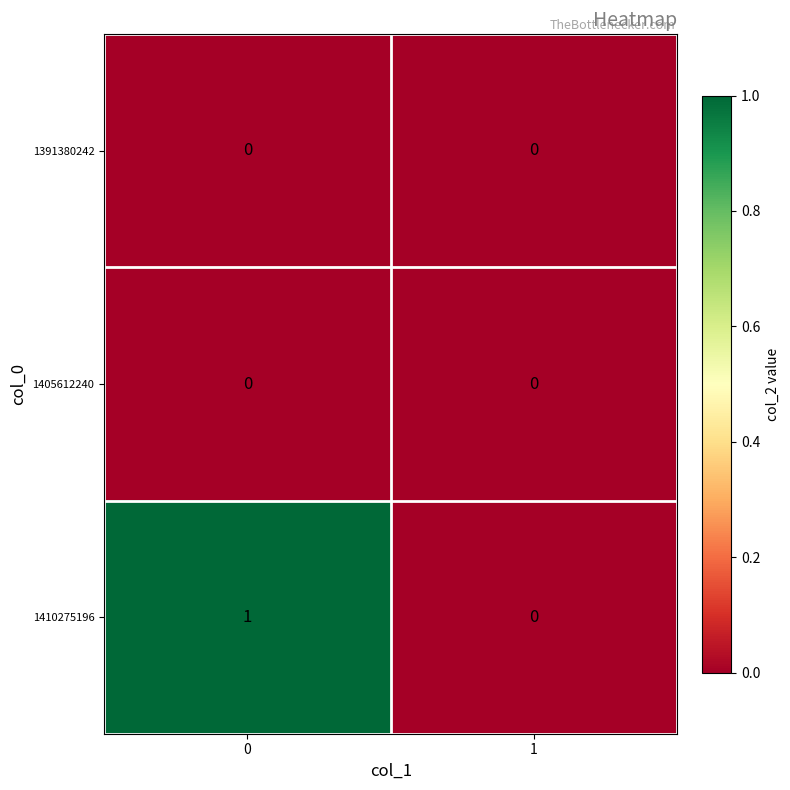

Which series has the widest spread of values?

1410275196